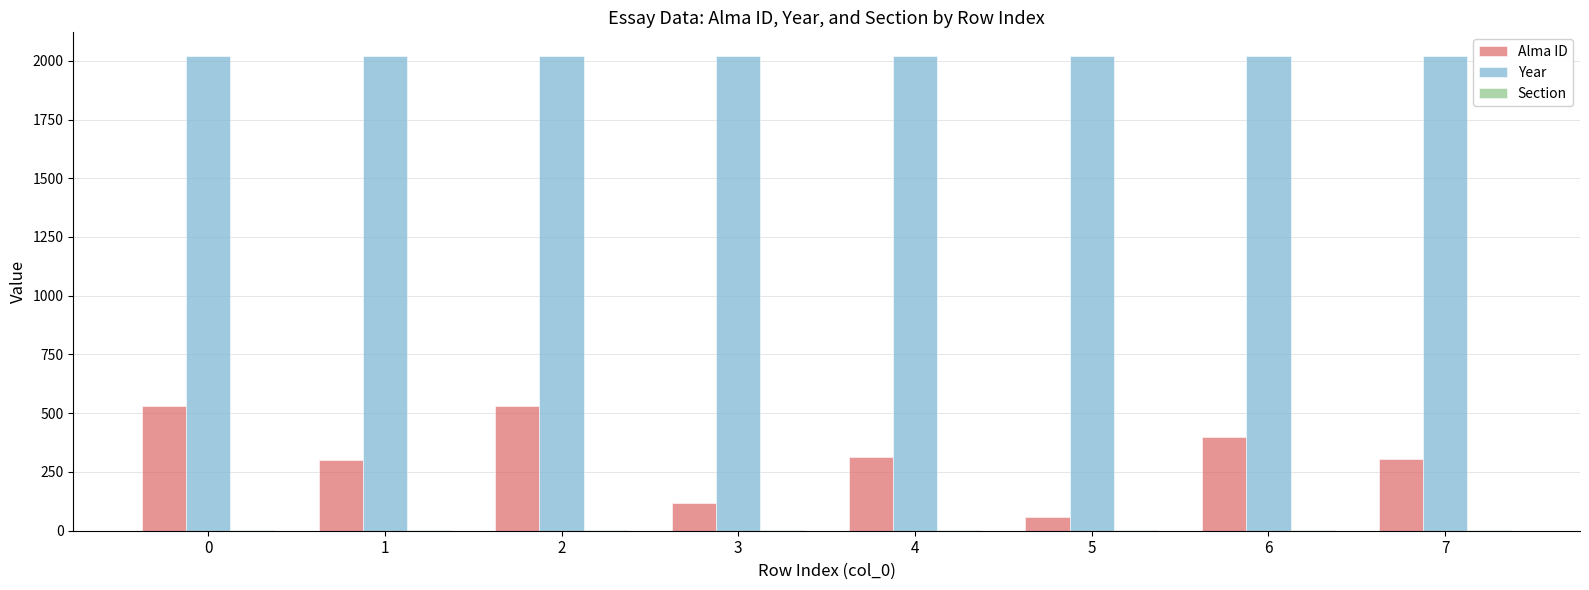

True or false: Alma ID has a value of 305 at 7.

True